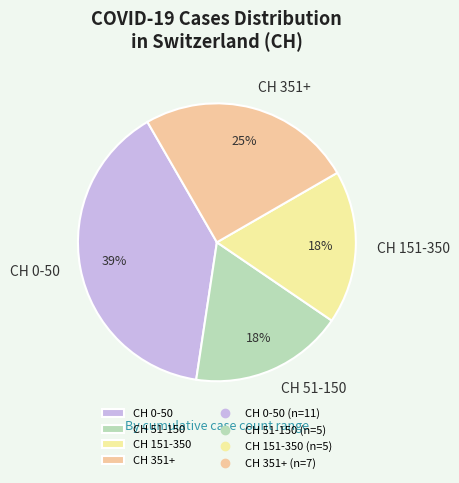

Does CH 151-350 account for over 50% of the chart?

No